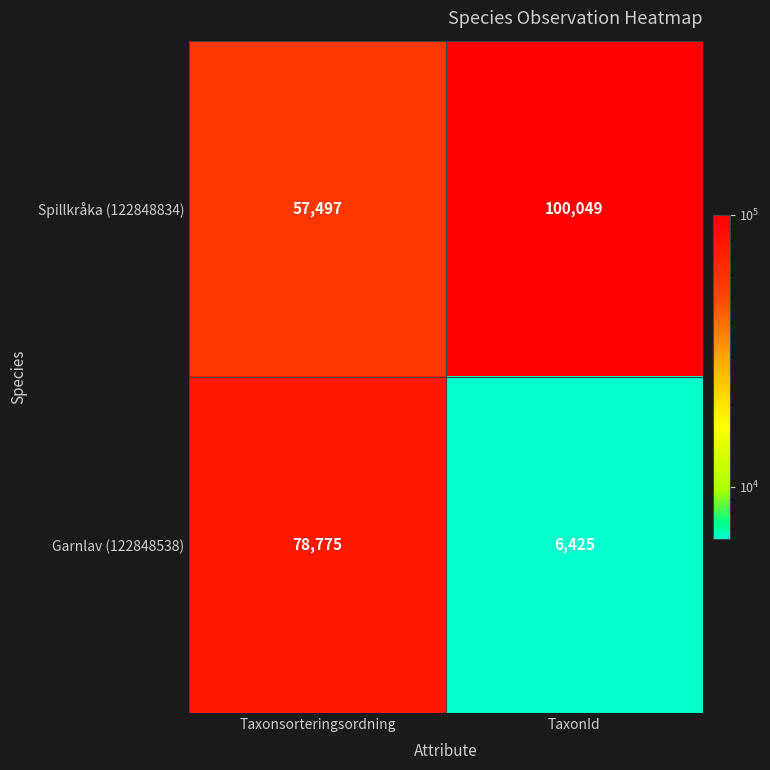

Reading left to right, extract all data points from this chart.

Spillkråka (122848834): Taxonsorteringsordning=57497	TaxonId=100049
Garnlav (122848538): Taxonsorteringsordning=78775	TaxonId=6425